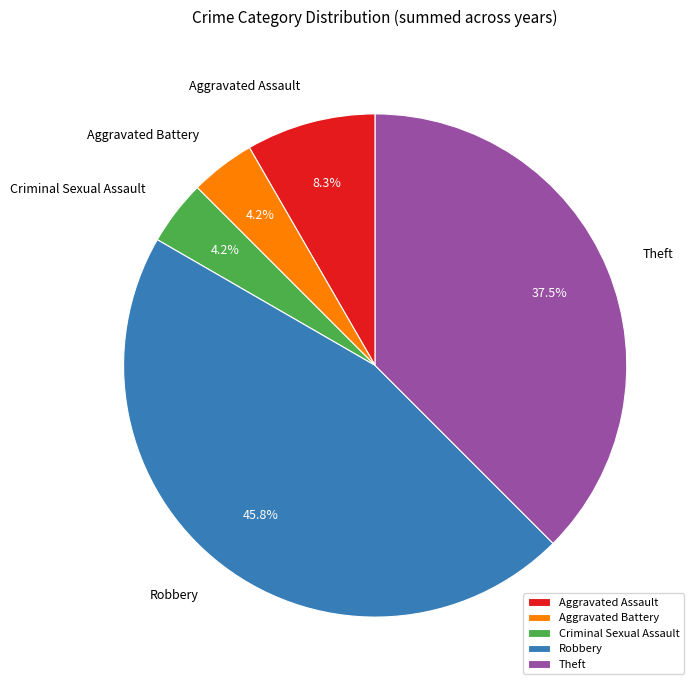

What is the total percentage of Robbery and Theft?

83.3%